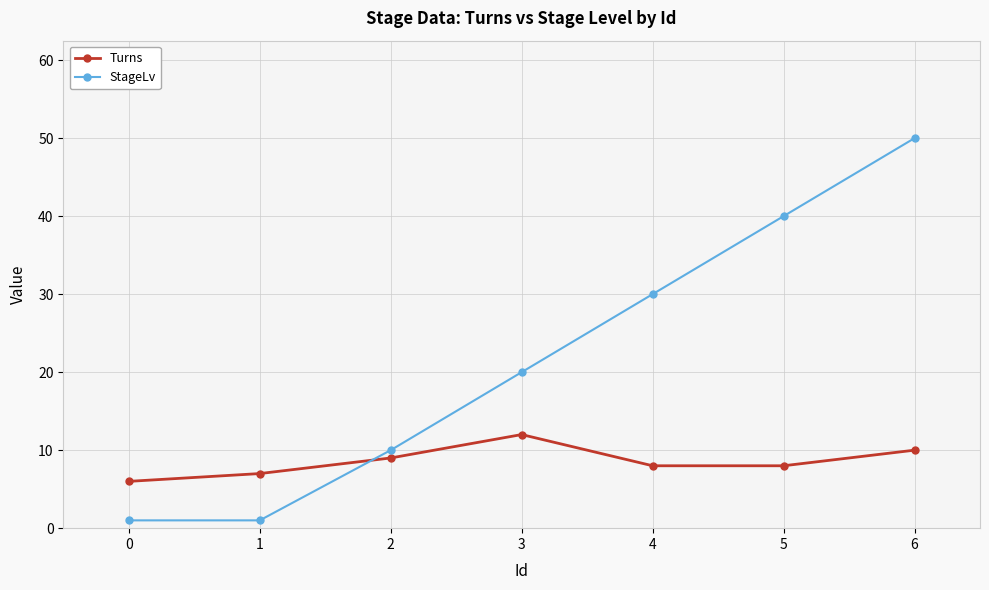

Rank the series at 1 from highest to lowest value.

Turns, StageLv